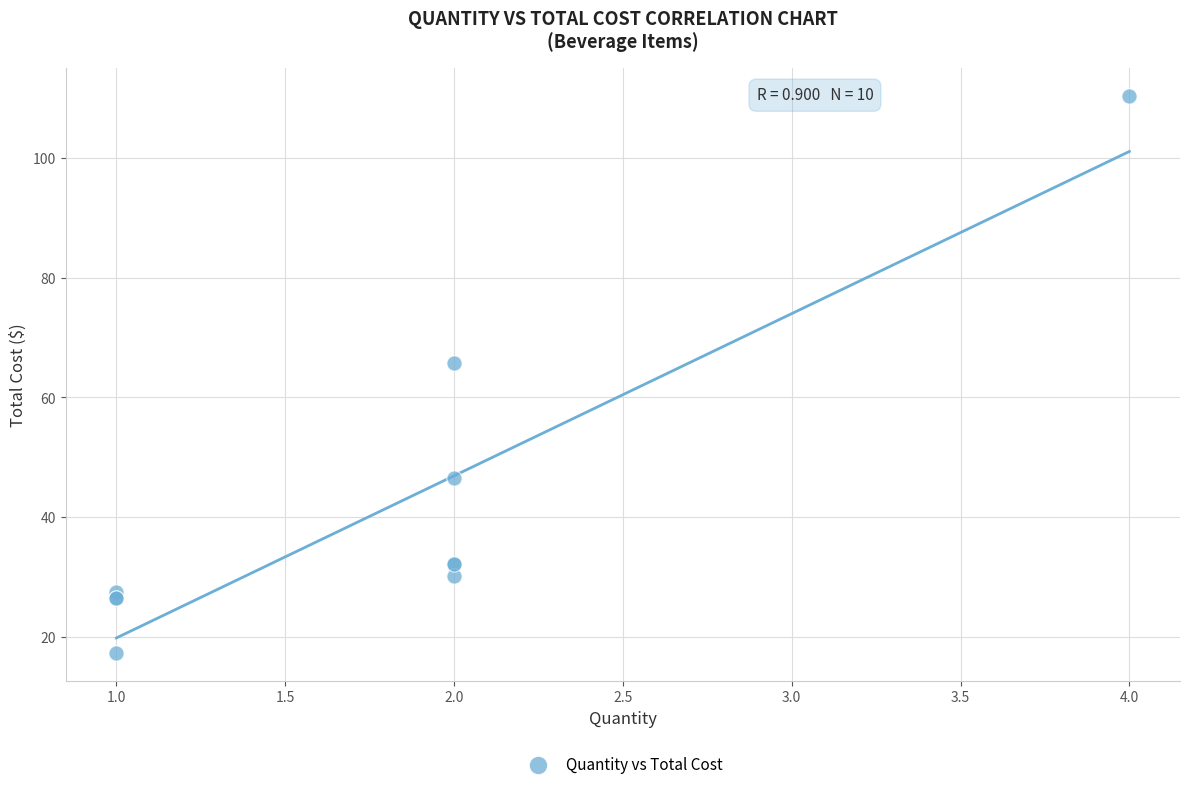

What Y value in the scatter plot is closest to 63?

65.8